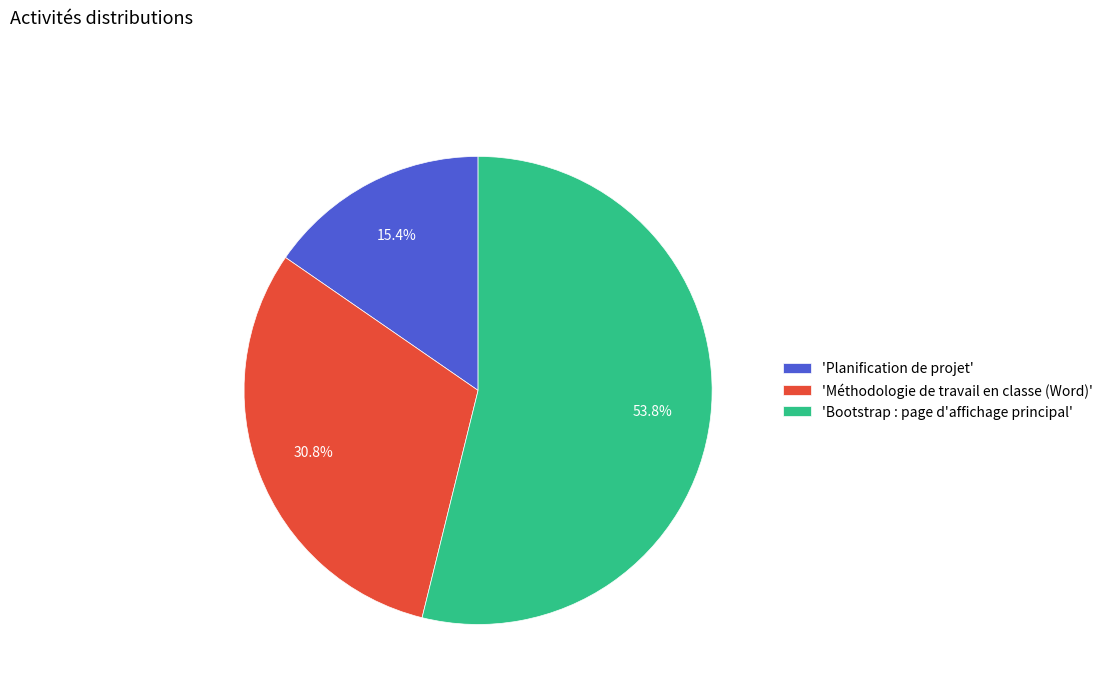

Which category has the biggest portion of the pie?

'Bootstrap : page d'affichage principal'